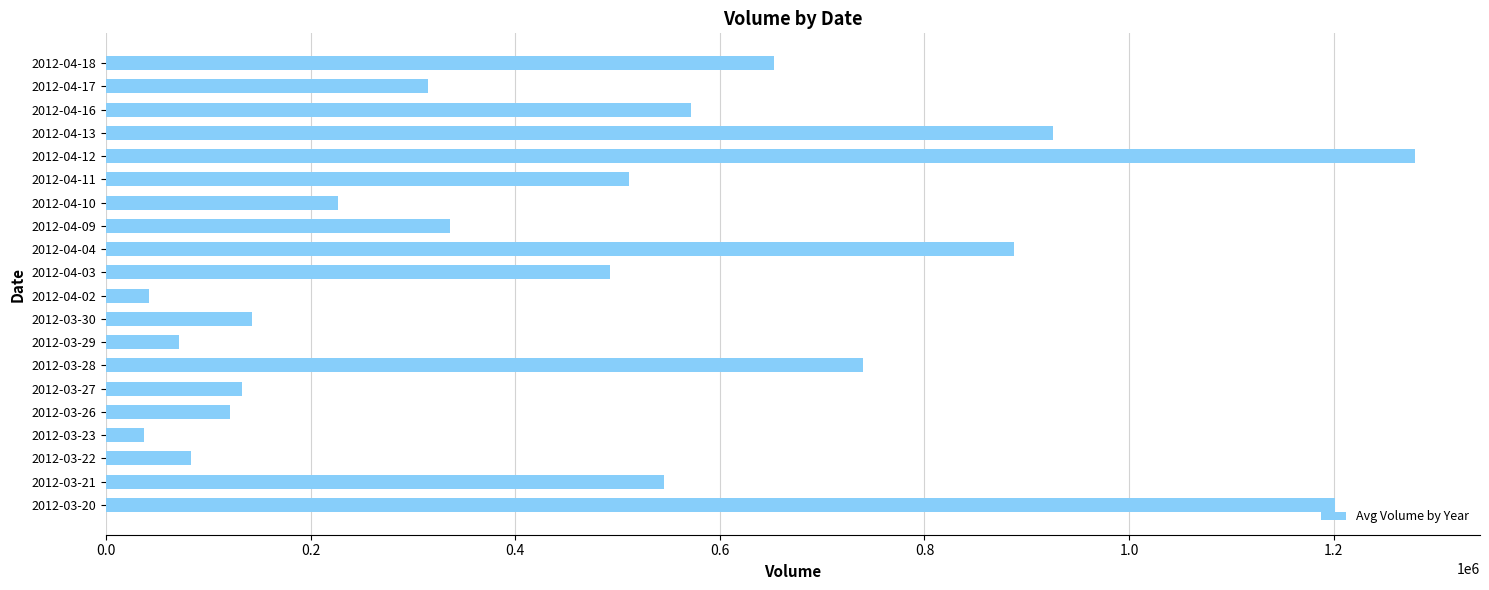

Which has a higher value, 2012-03-23 or 2012-04-16?

2012-04-16